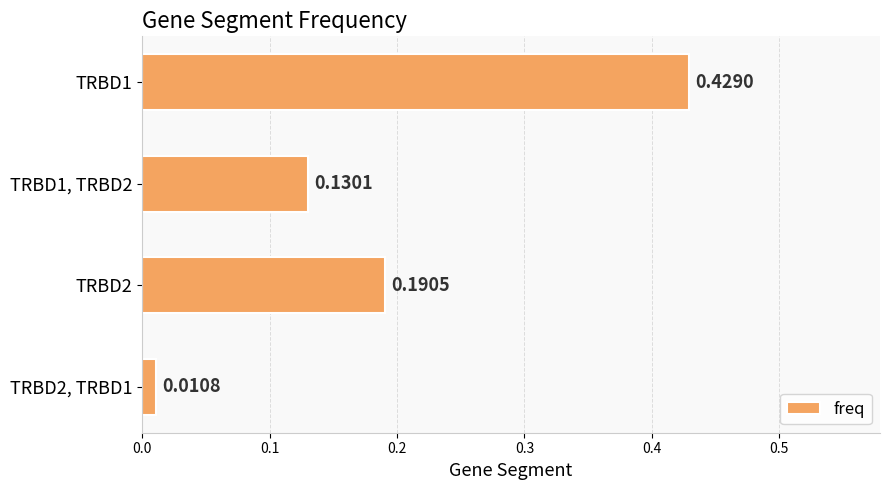

List the labels in order of value, smallest first.

TRBD2, TRBD1, TRBD1, TRBD2, TRBD2, TRBD1